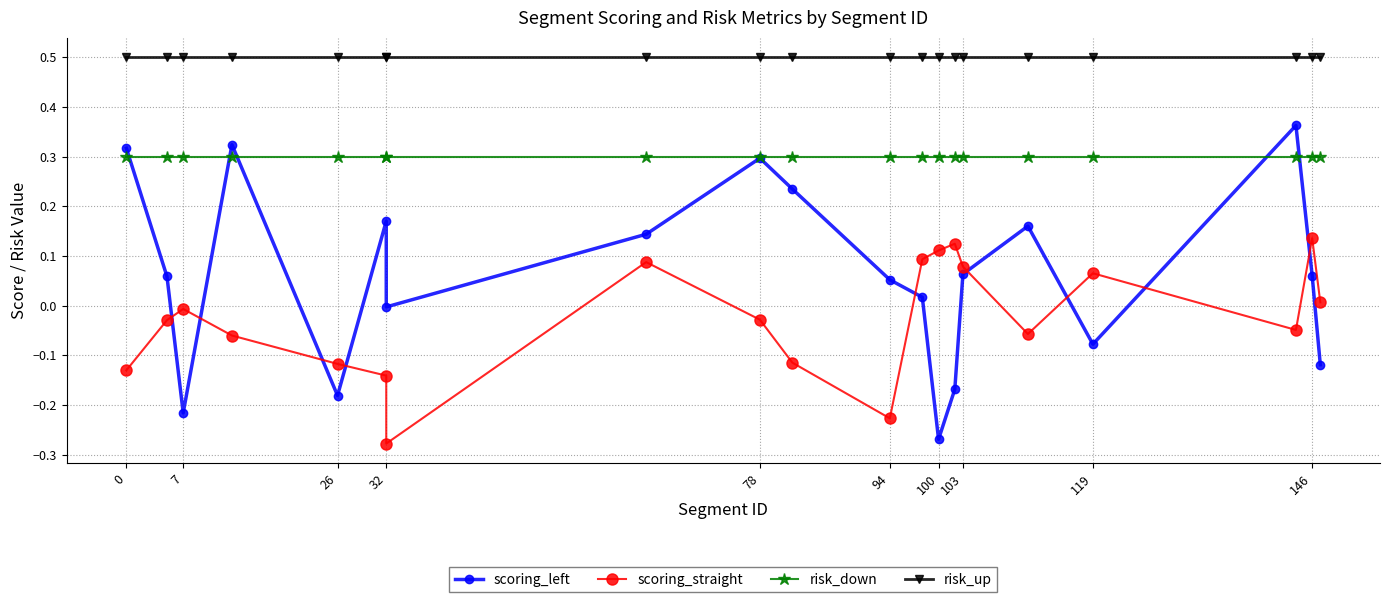

How many series are shown in this chart?

4